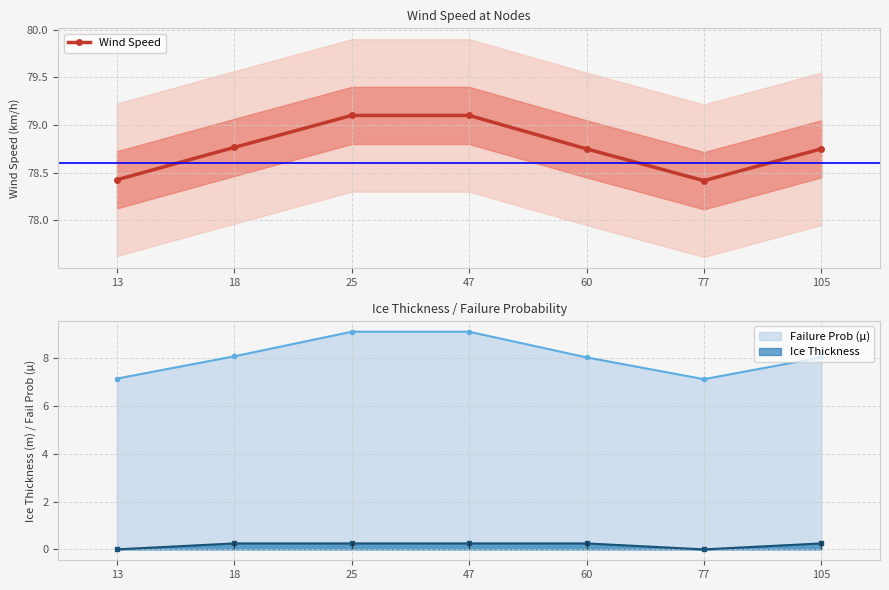

How many values are between 78 and 79?

5